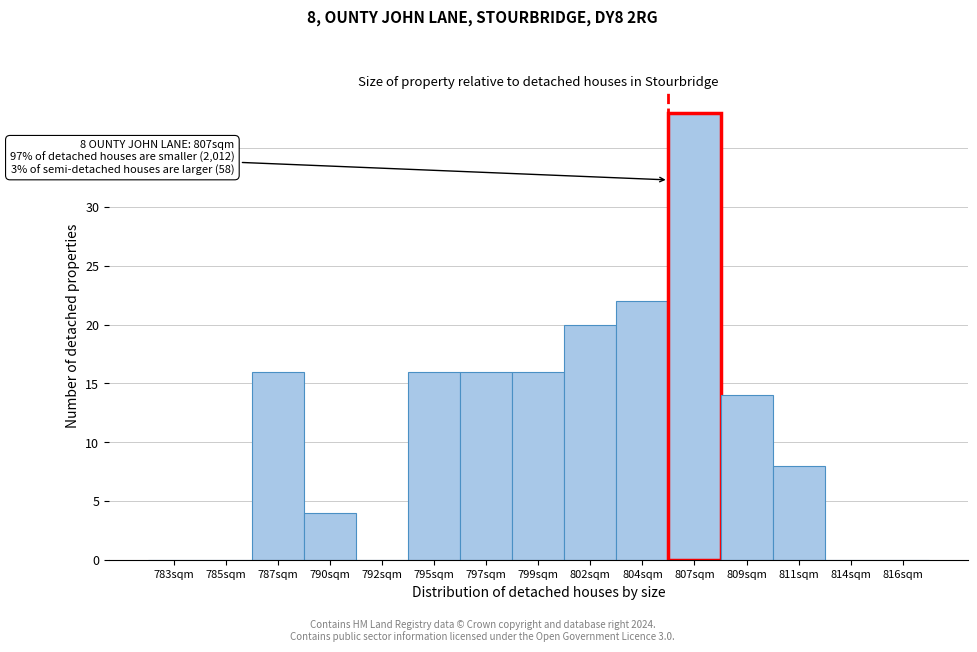

Reading right to left, transcribe all the data shown in this chart.

816sqm=0	814sqm=0	811sqm=8	809sqm=14	807sqm=38	804sqm=22	802sqm=20	799sqm=16	797sqm=16	795sqm=16	792sqm=0	790sqm=4	787sqm=16	785sqm=0	783sqm=0